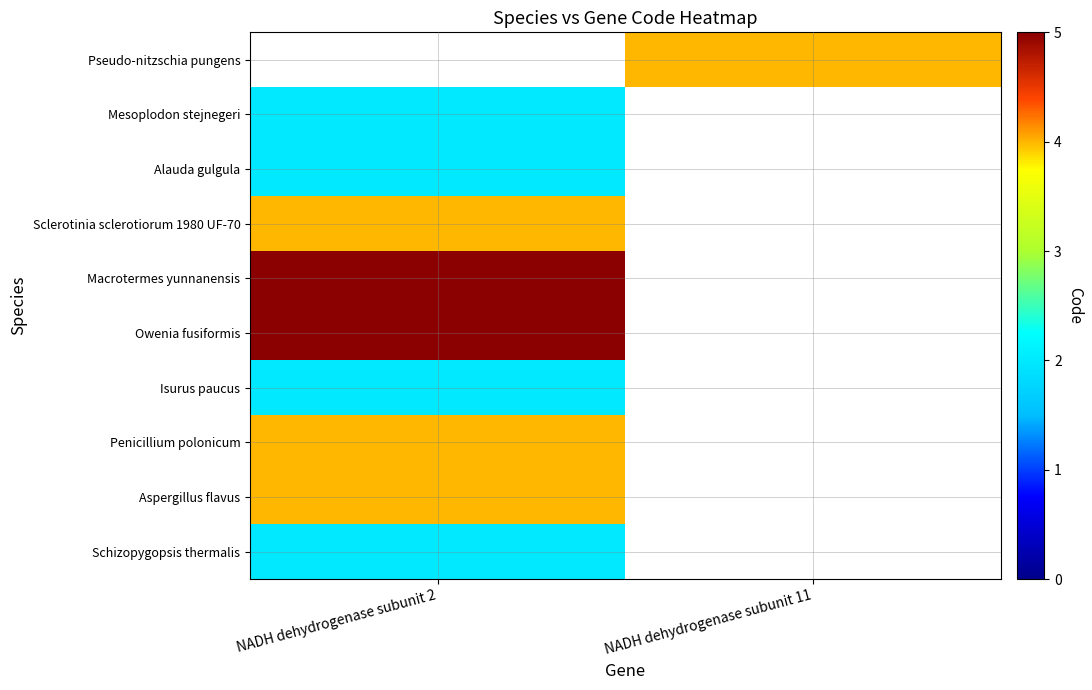

Which label corresponds to the largest value in the chart?

NADH dehydrogenase subunit 2